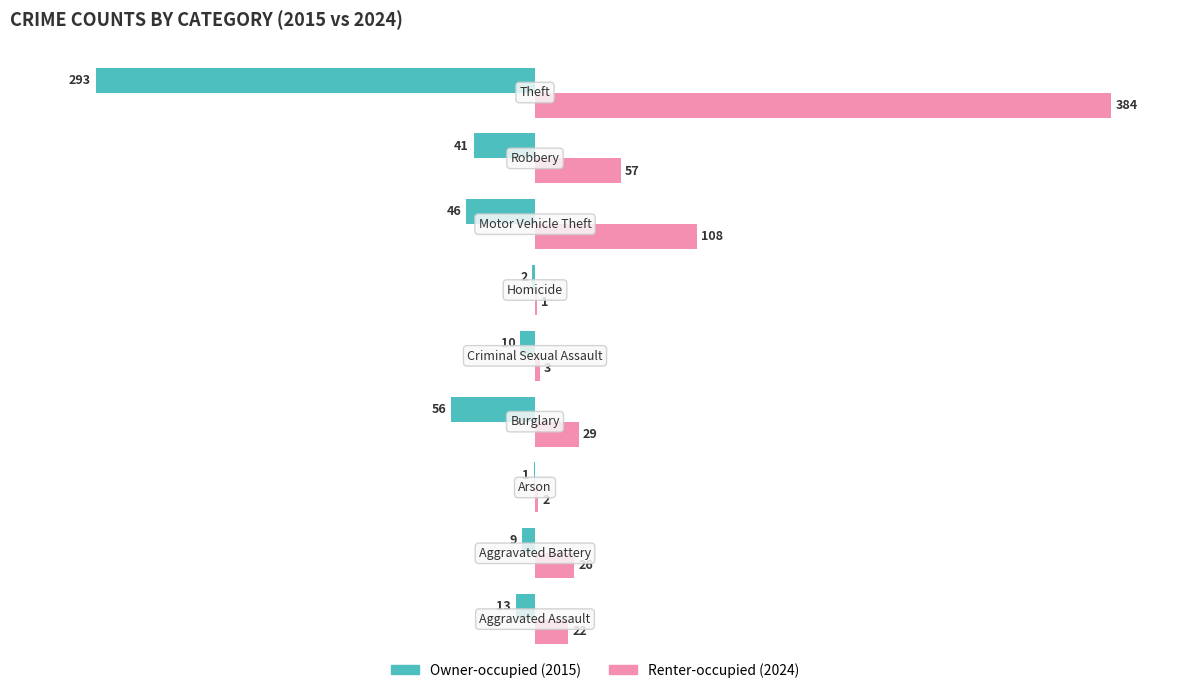

What is the greatest value displayed?

384